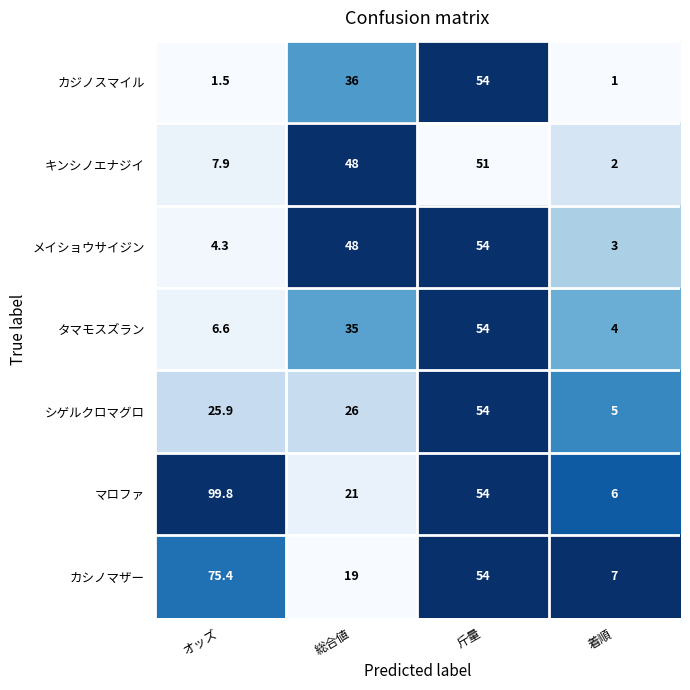

Which series changed the most between オッズ and 総合値?

マロファ